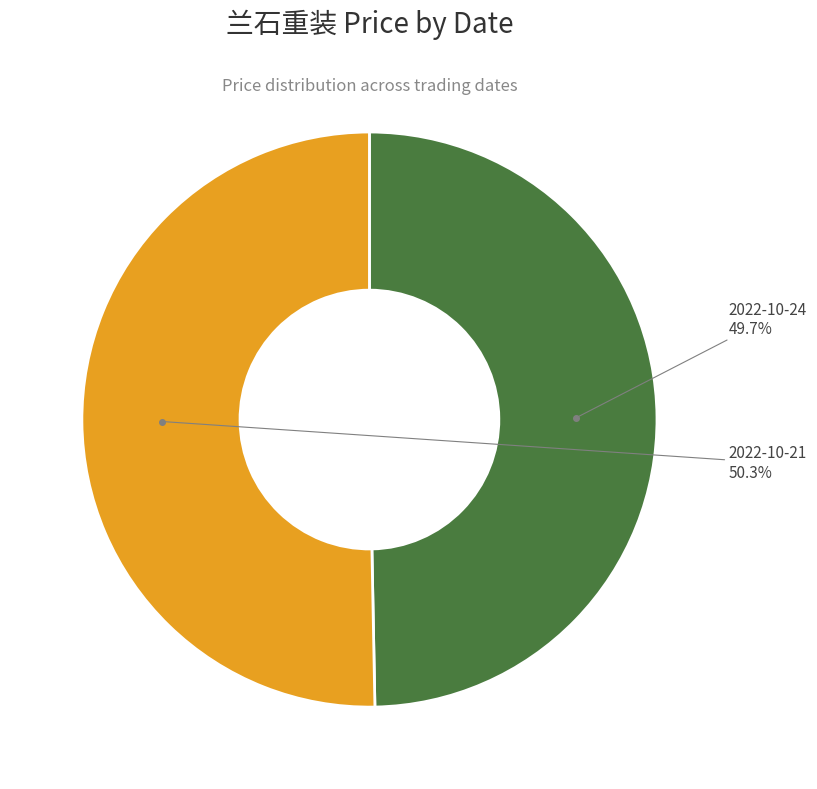

Is there any slice that represents more than half of the pie?

Yes